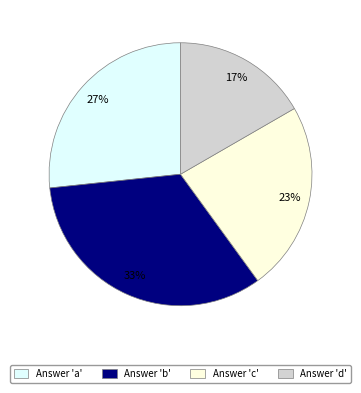

Is there any slice that represents more than half of the pie?

No